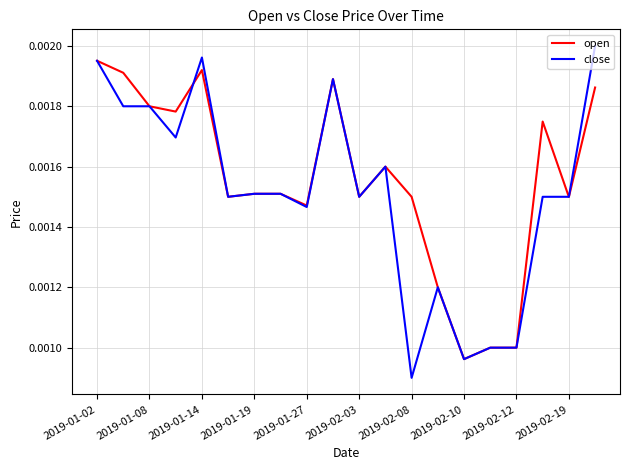

Which series has the widest spread of values?

close